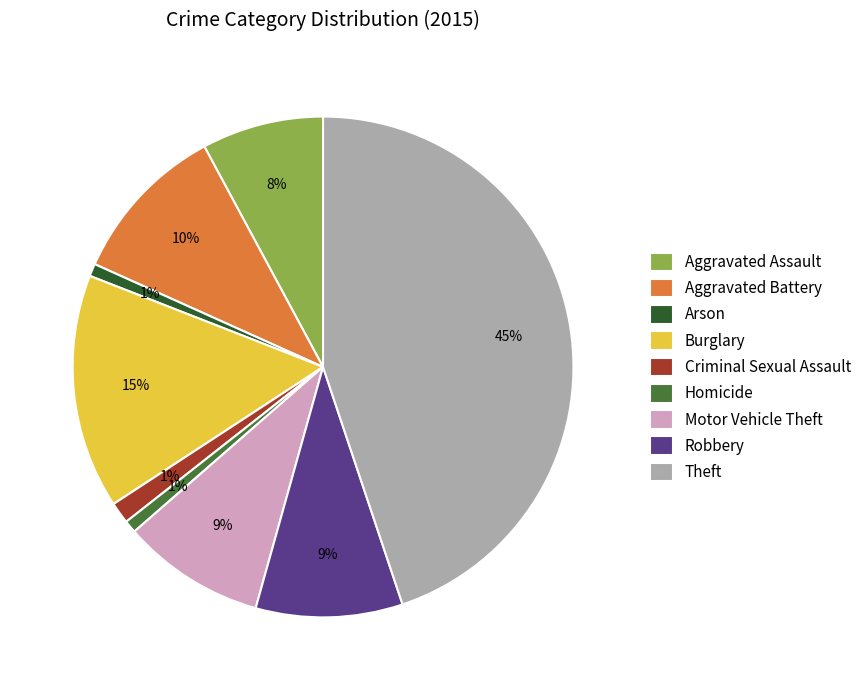

Which has a higher value, Motor Vehicle Theft or Criminal Sexual Assault?

Motor Vehicle Theft